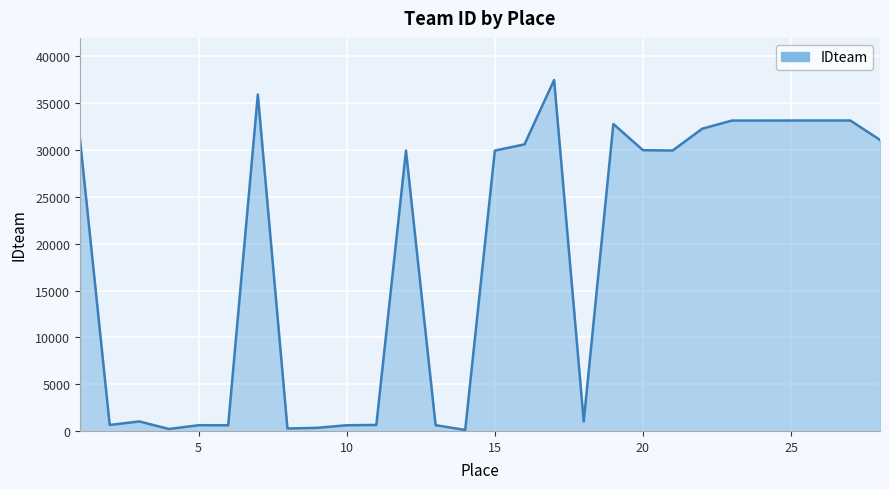

What is the difference between the maximum and minimum values?

37380